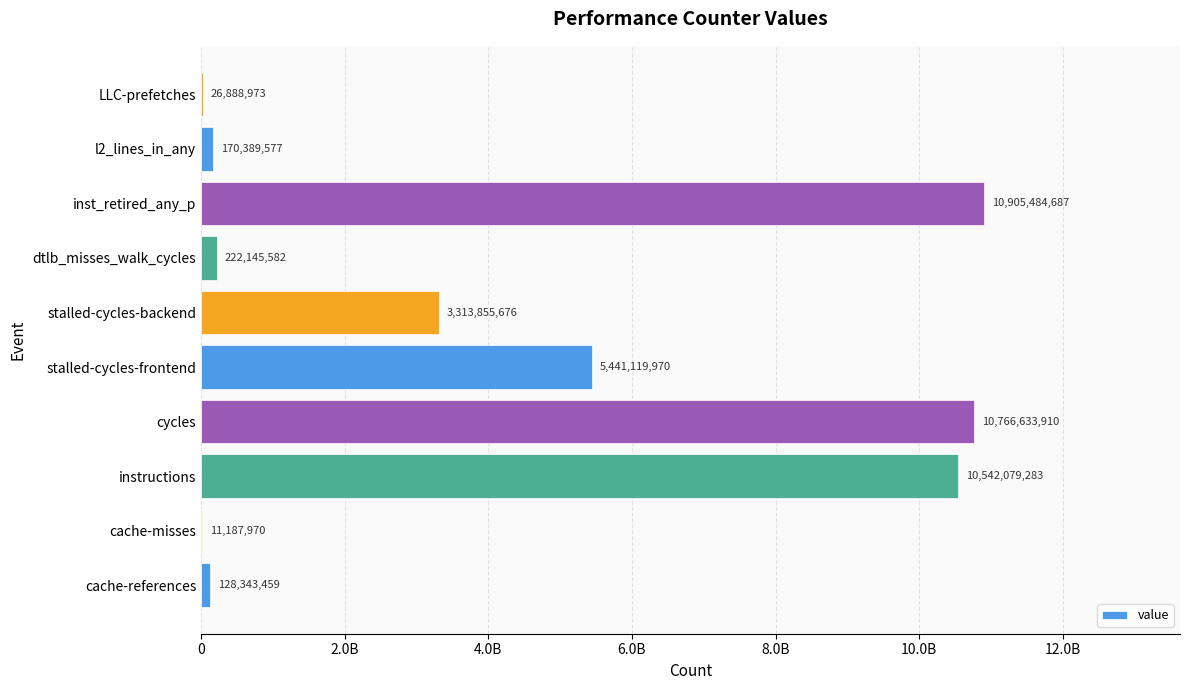

How many bars are there in total?

10